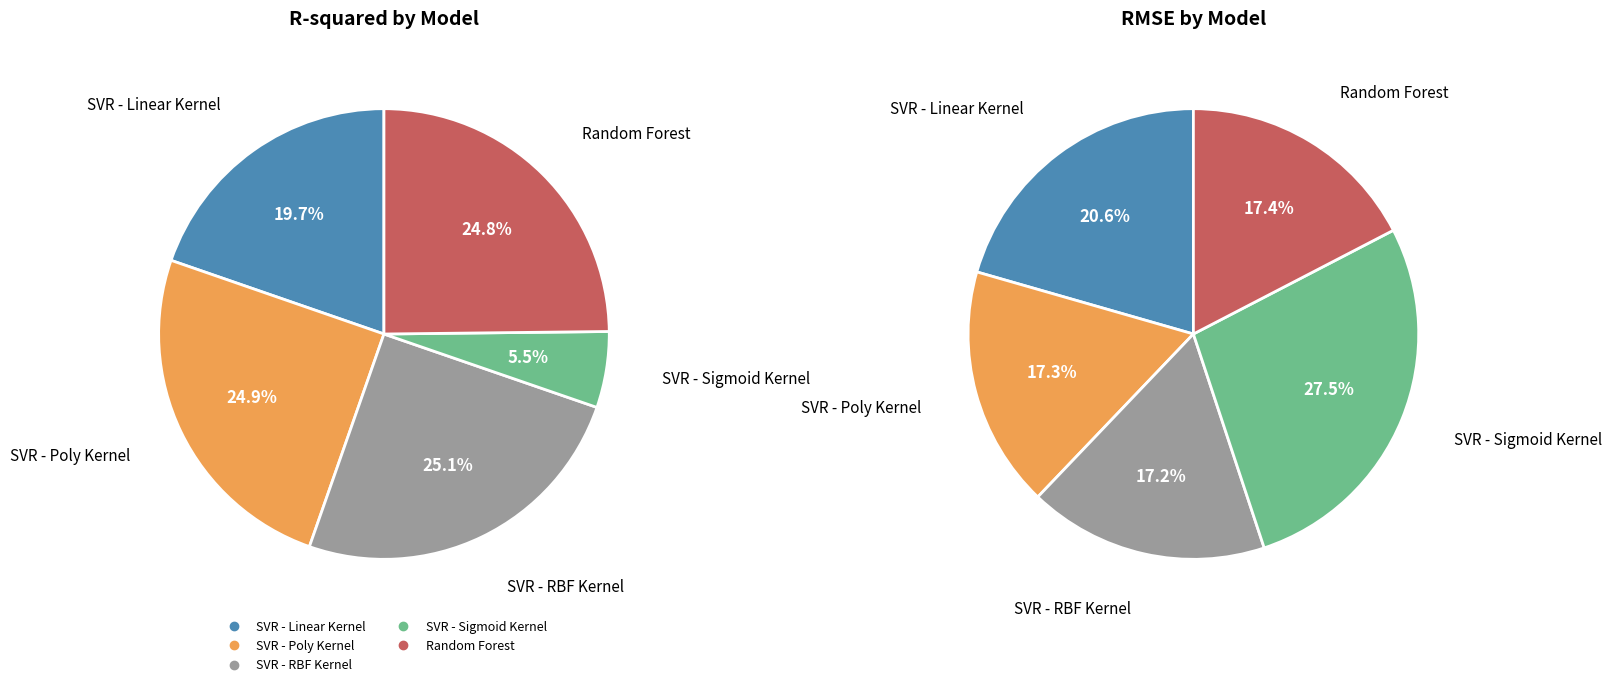

At SVR - Linear Kernel, list the series in order from smallest to largest.

R-squared, RMSE